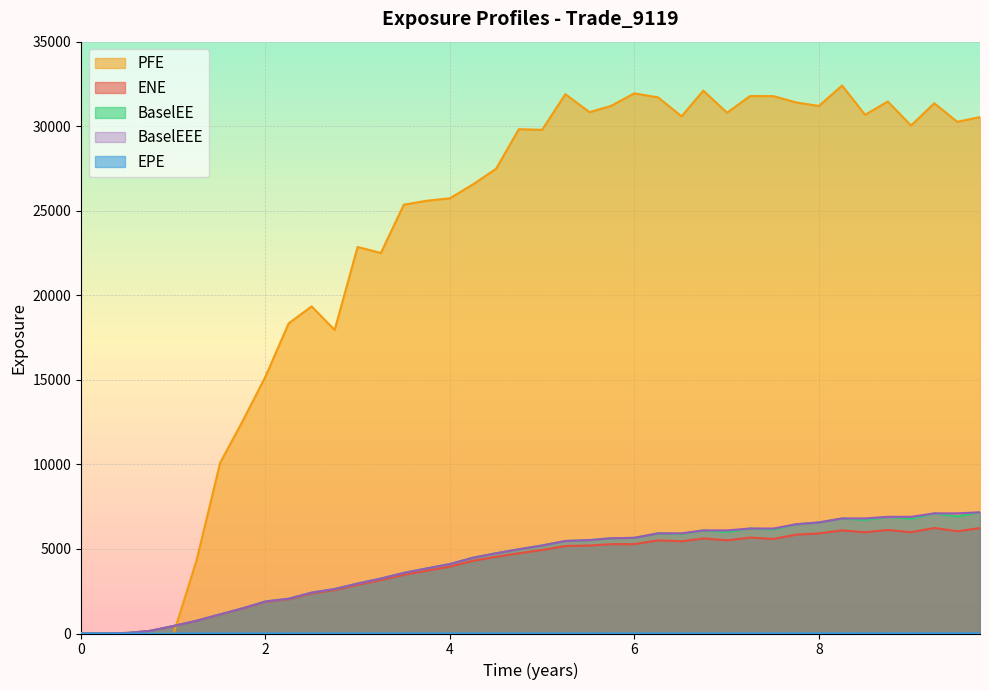

The BaselEE series shows 754.8 at 1.25336. True or false?

True